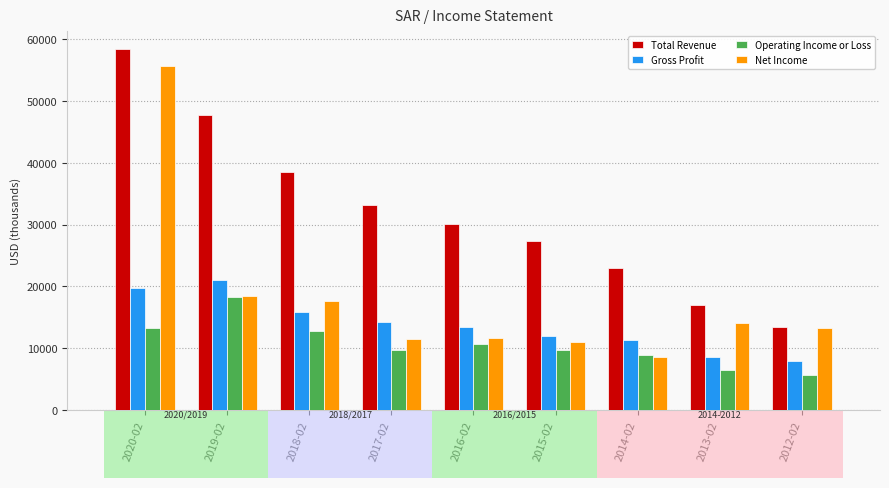

What is the sum of the Operating Income or Loss values at 2014-02 and 2018-02?

21600